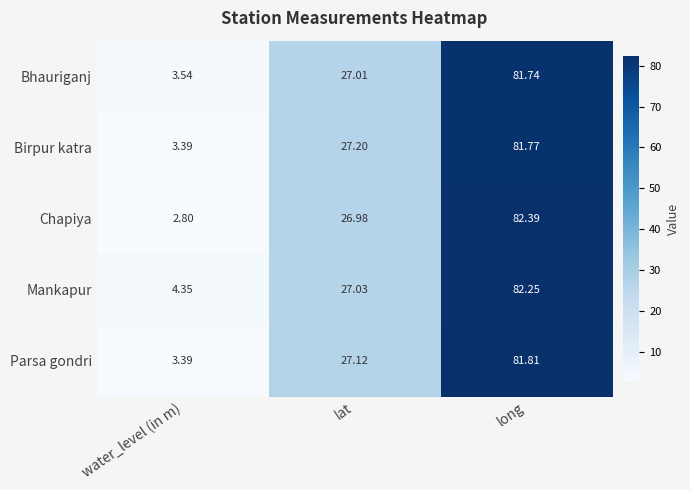

At which label is Bhauriganj closest to 42?

lat